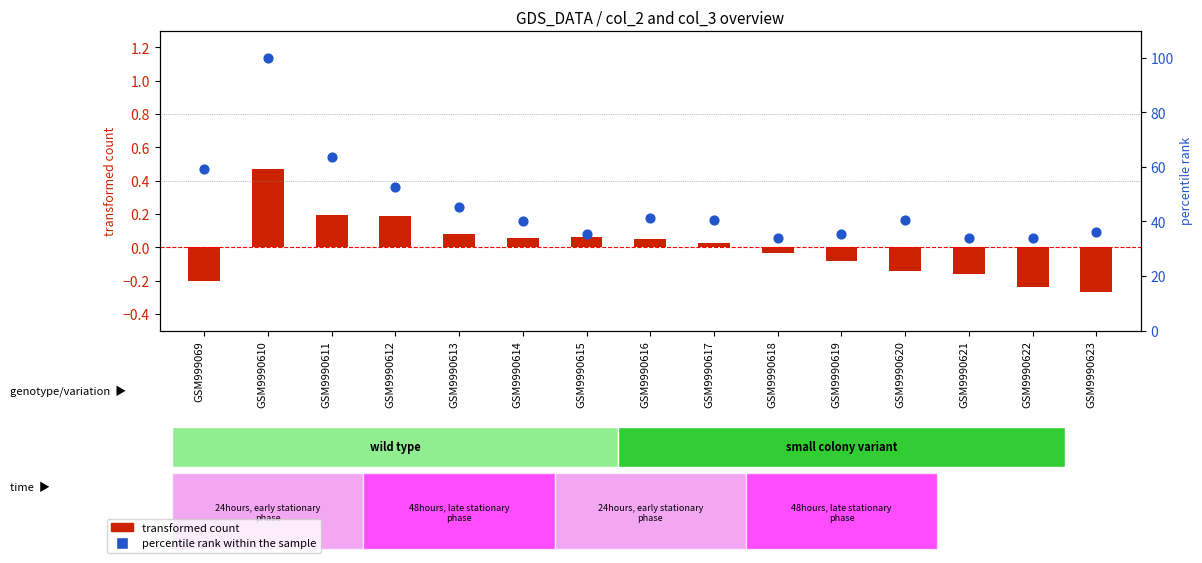

What is the total value across all series at GSM9990616?

41.4